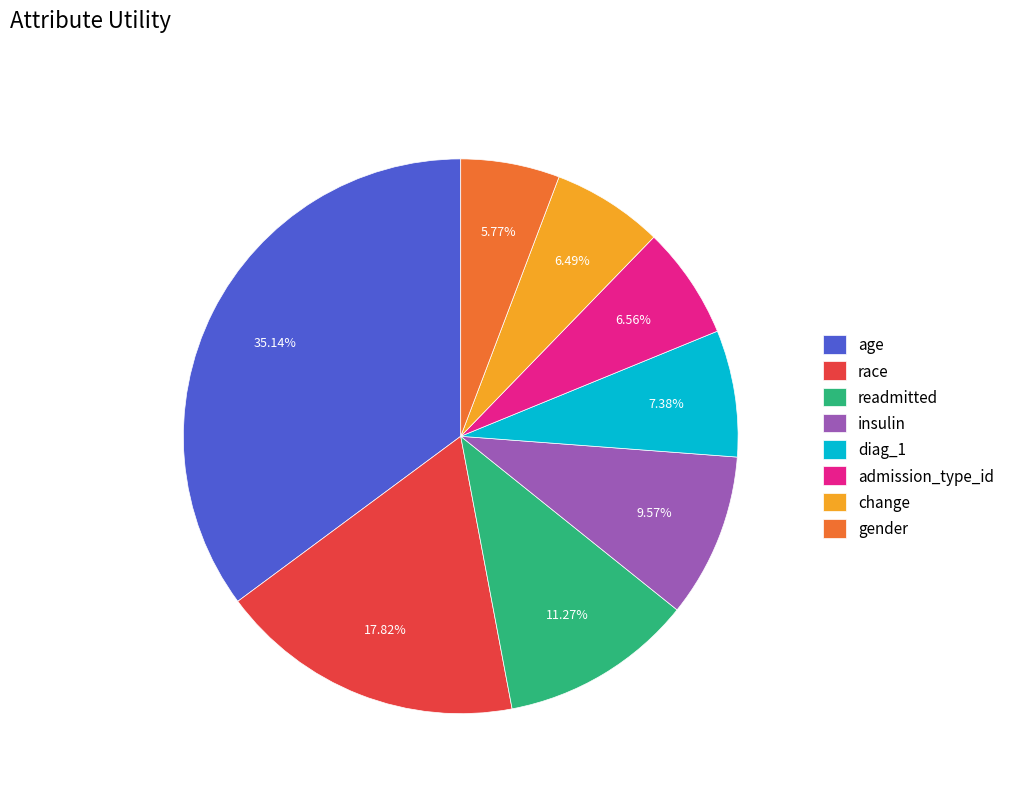

To the nearest percent, what percentage of the pie is insulin?

10%